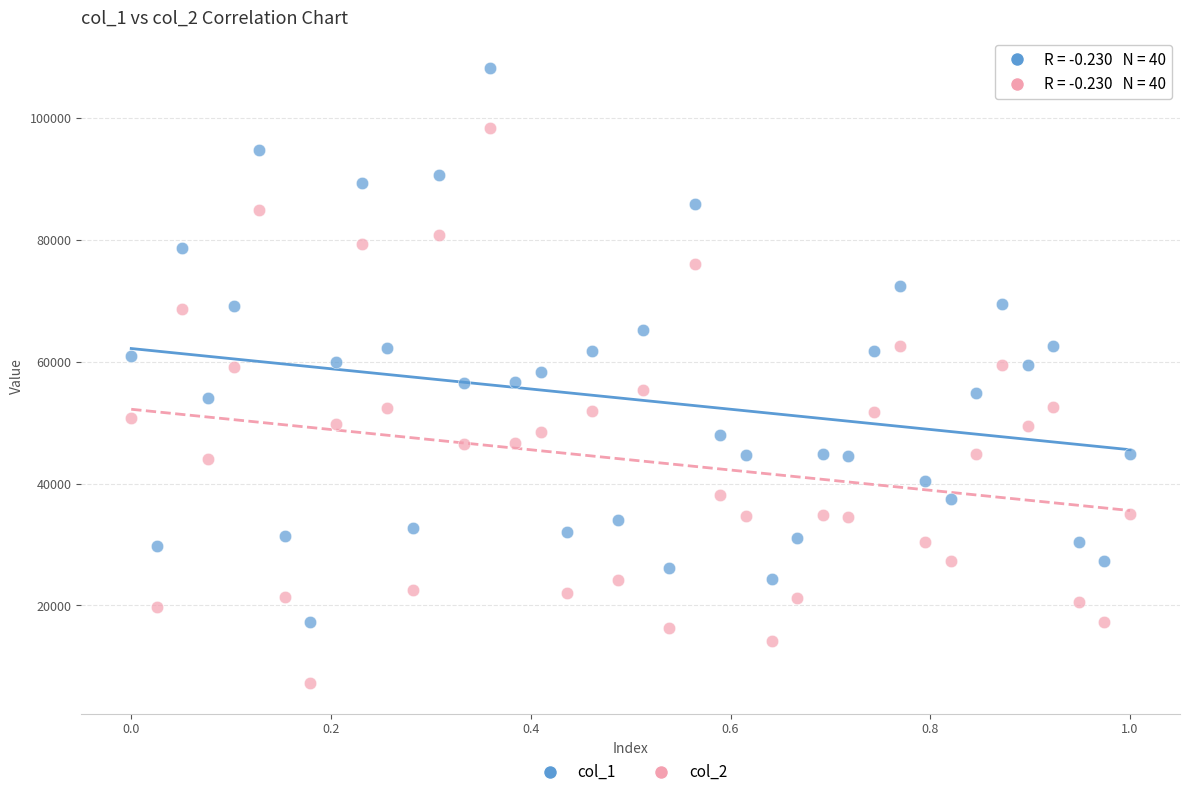

Which series contains the highest Y value?

col_1